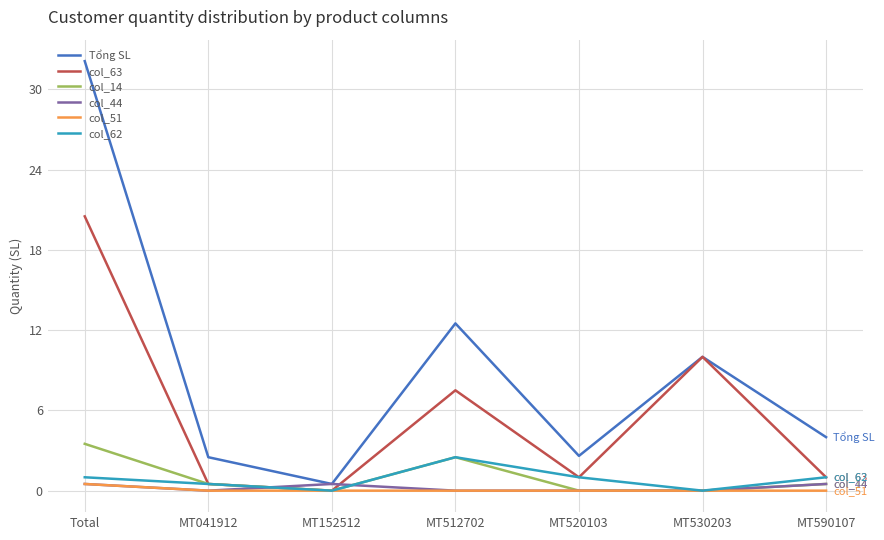

What is the total value across all series at MT530203?

20.0